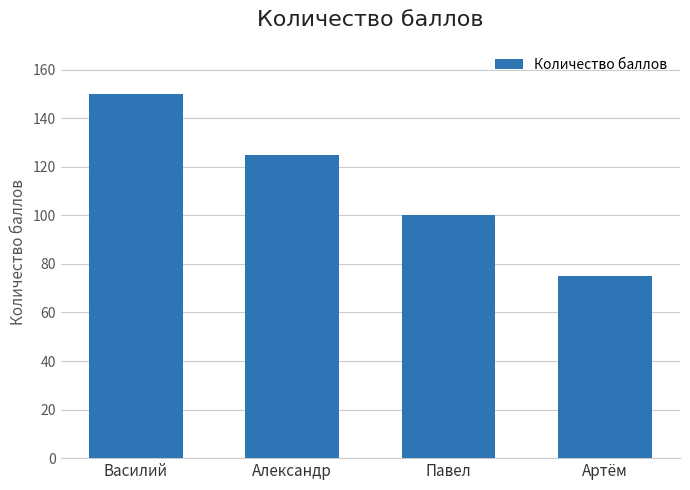

What is the difference between the second highest and second lowest values?

25